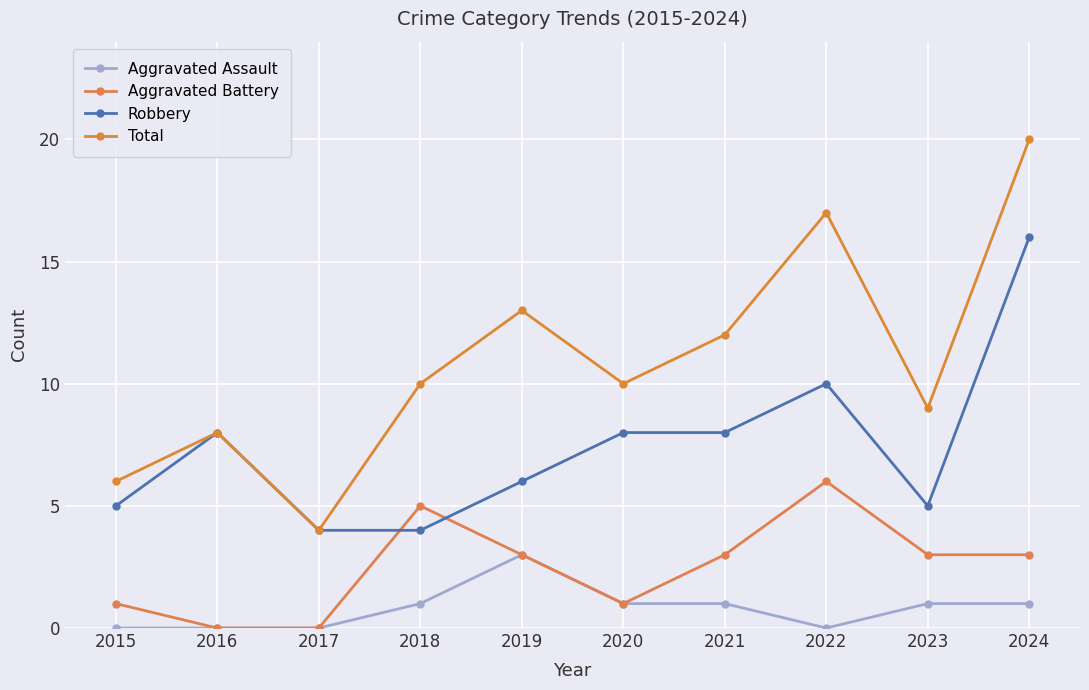

How many data points in Robbery are less than 8?

5